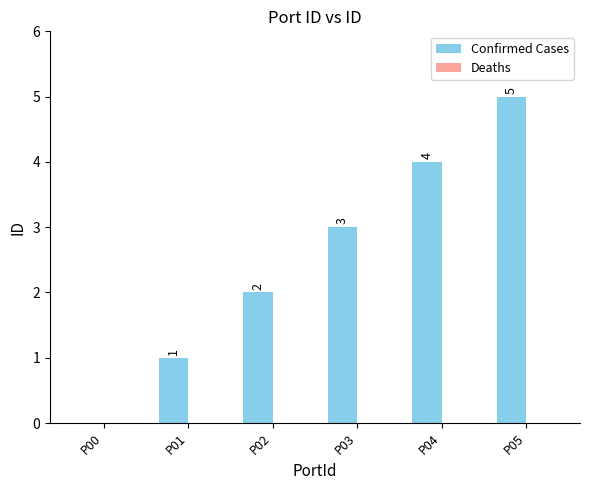

The value at P03 is 1. True or false?

False